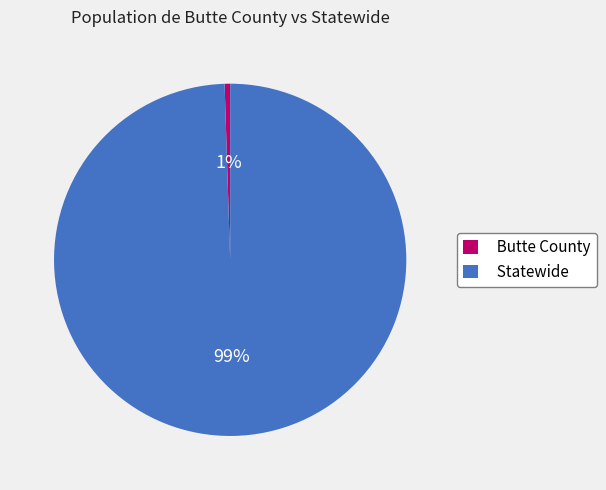

Between Butte County and Statewide, which is larger?

Statewide